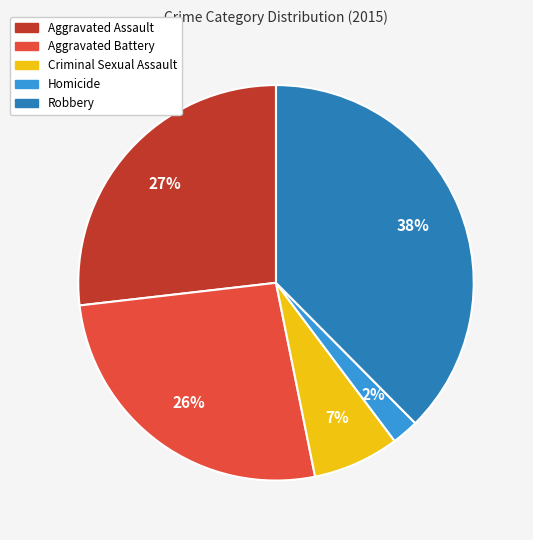

True or false: Robbery accounts for 30% of the total.

False